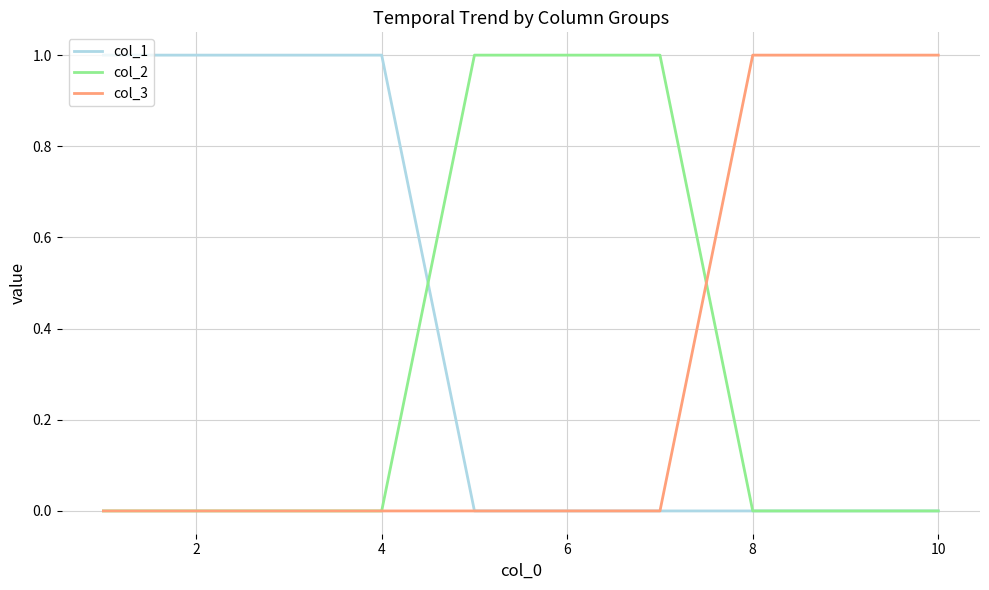

Count the number of data series in this chart.

3